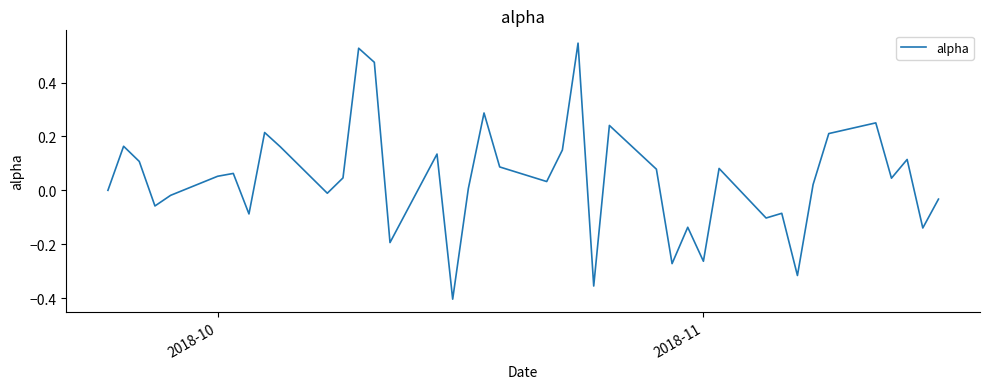

How many categories are shown in the chart?

40